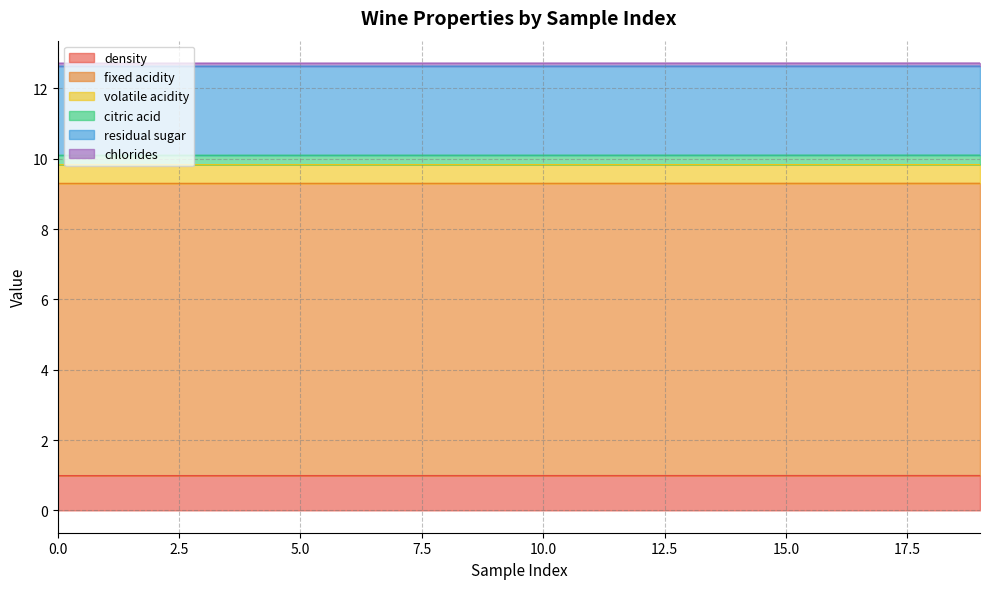

What value does the residual sugar series have at 13?

2.5